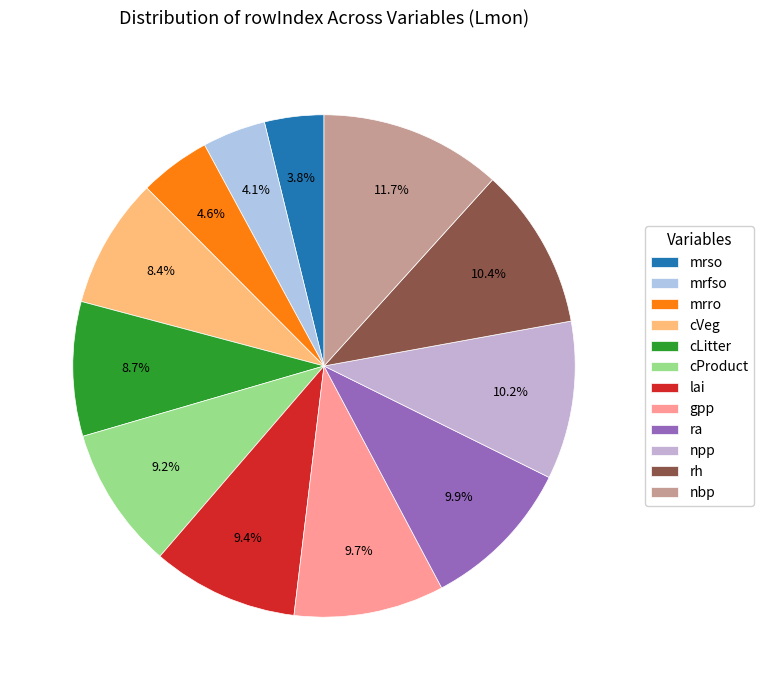

To the nearest percent, what percentage of the pie is mrro?

5%